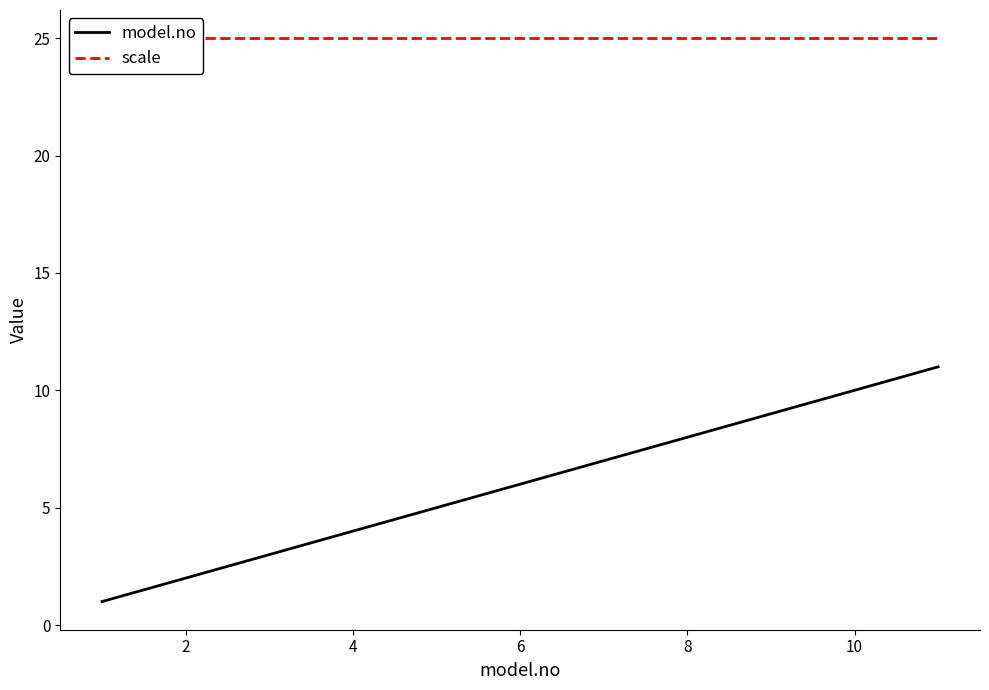

Which series changed the most between 9 and 10?

model.no